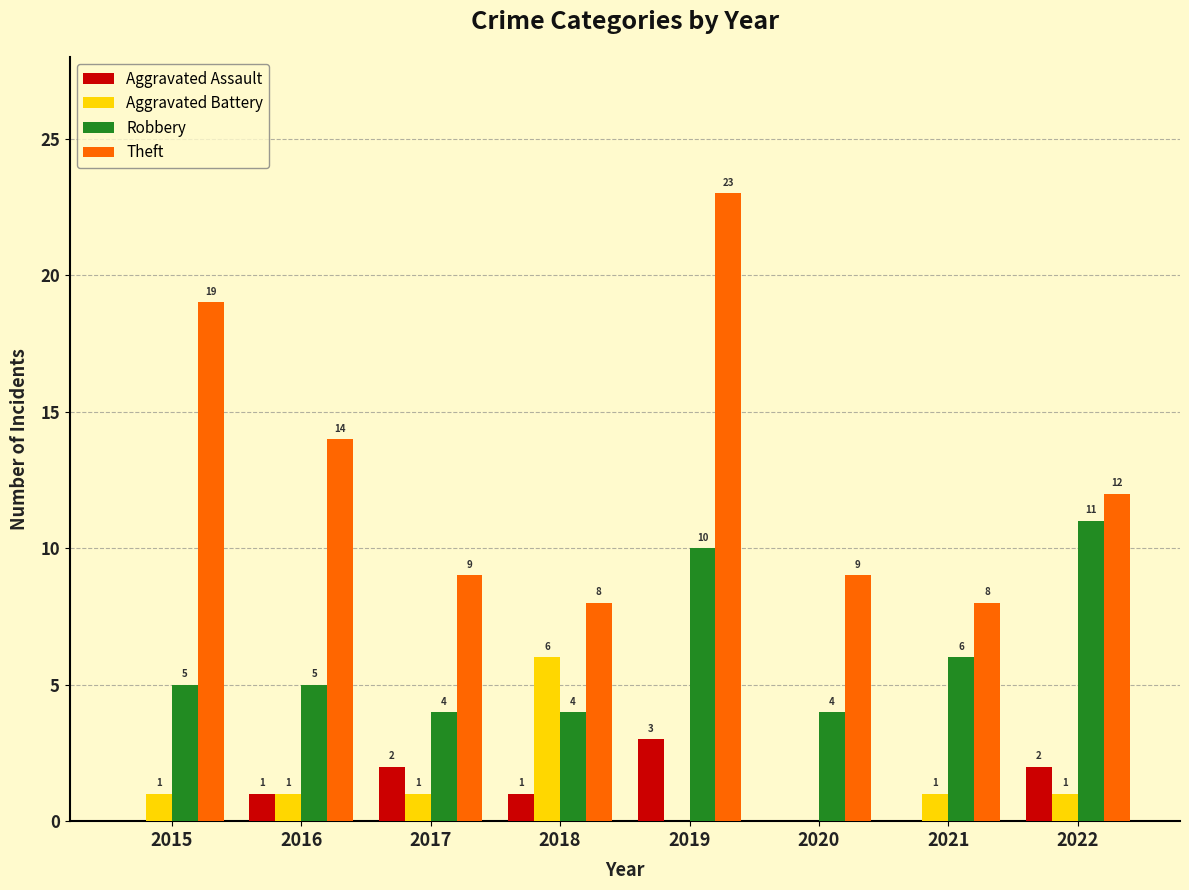

Reading right to left, list all the values displayed in this chart.

Aggravated Assault: 2	0	0	3	1	2	1	0
Aggravated Battery: 1	1	0	0	6	1	1	1
Robbery: 11	6	4	10	4	4	5	5
Theft: 12	8	9	23	8	9	14	19